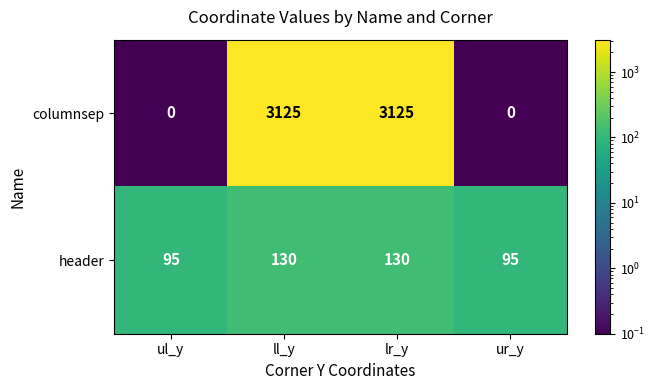

At ll_y, list the series in order from smallest to largest.

header, columnsep